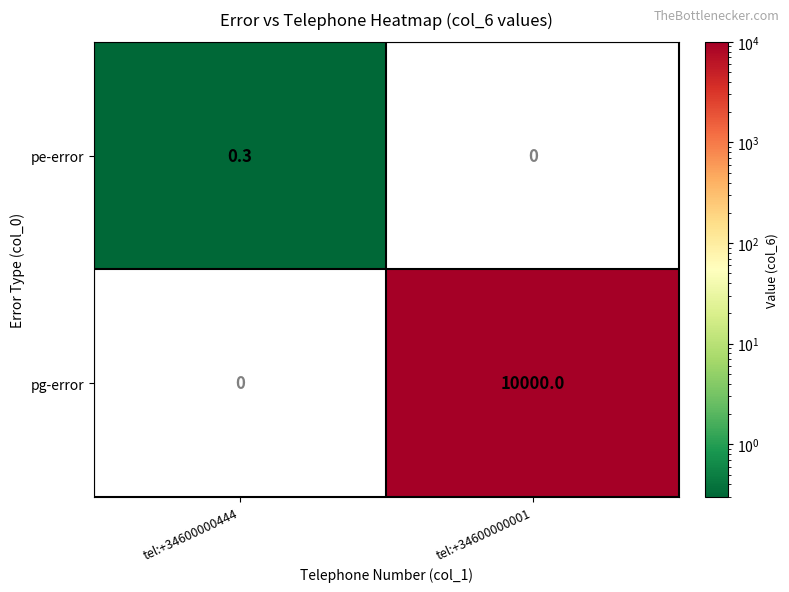

At tel:+34600000001, list the series in order from largest to smallest.

pg-error, pe-error